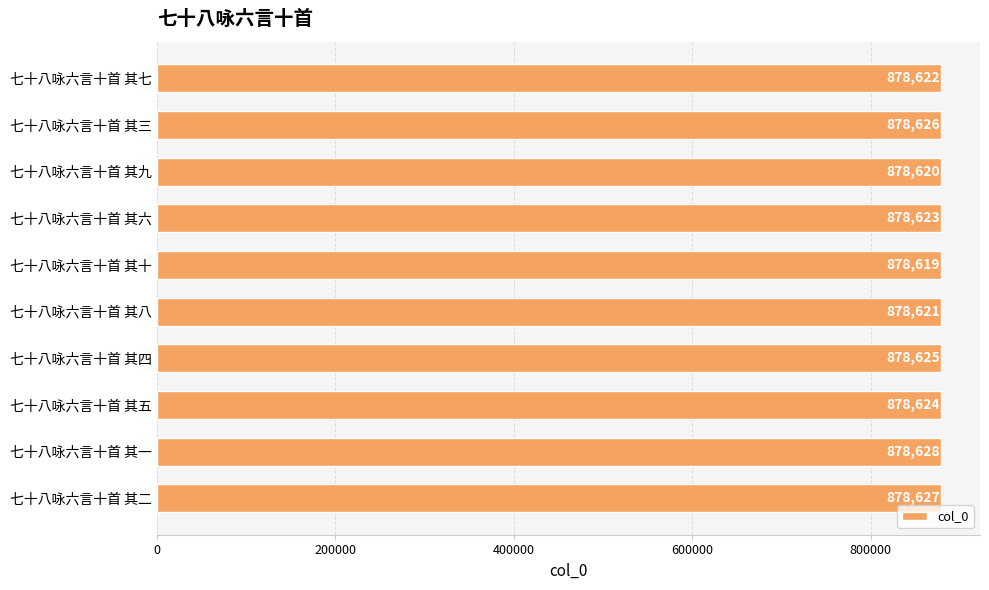

How many values are between 878621 and 878626?

6